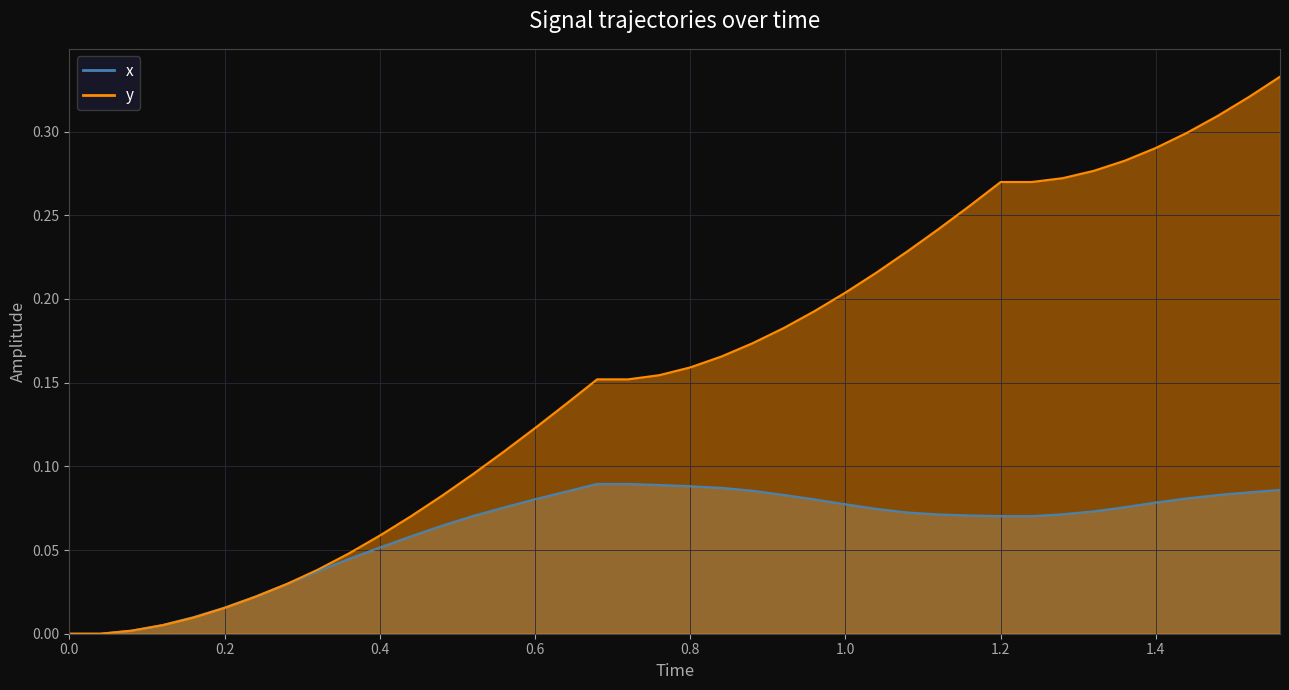

How many values in the x series exceed 0?

38